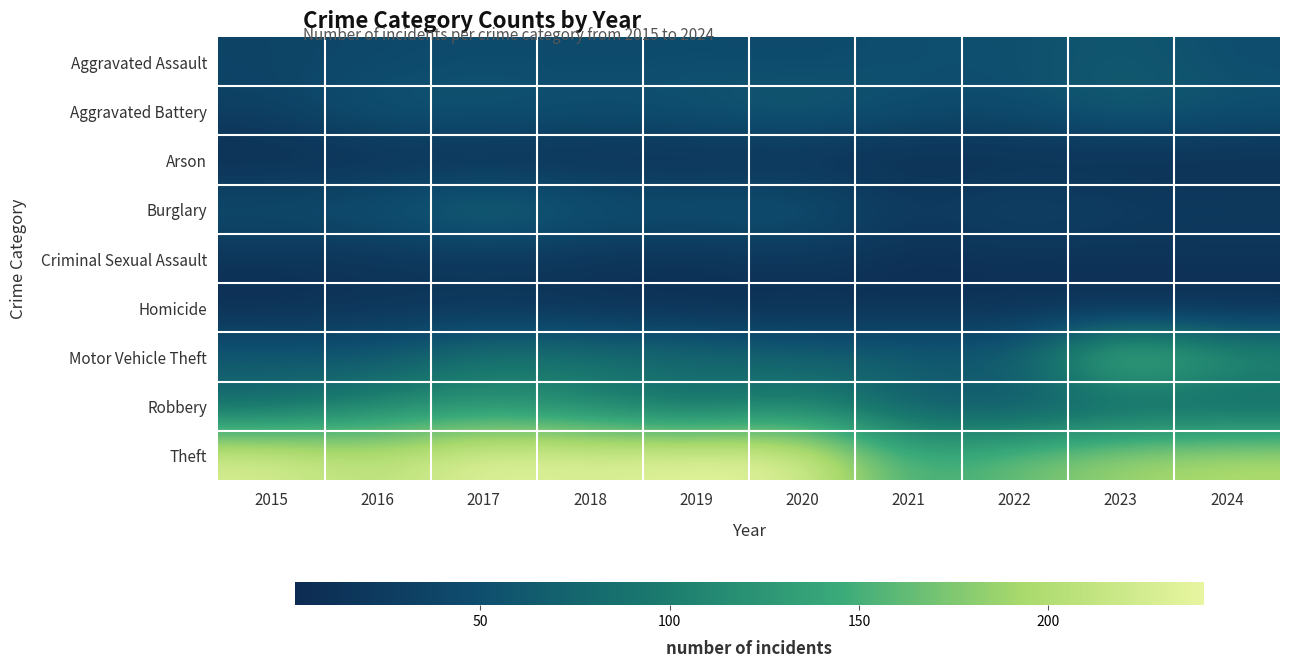

Which category has the lowest value across all series?

2015